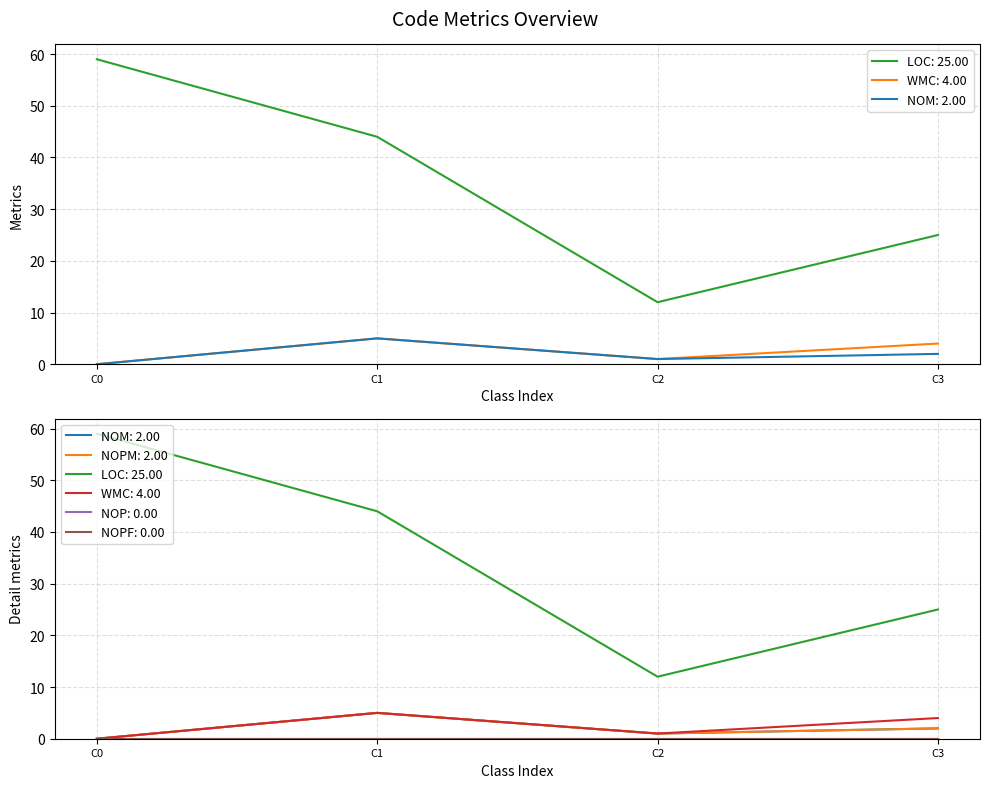

What is the sum of all NOM values?

8